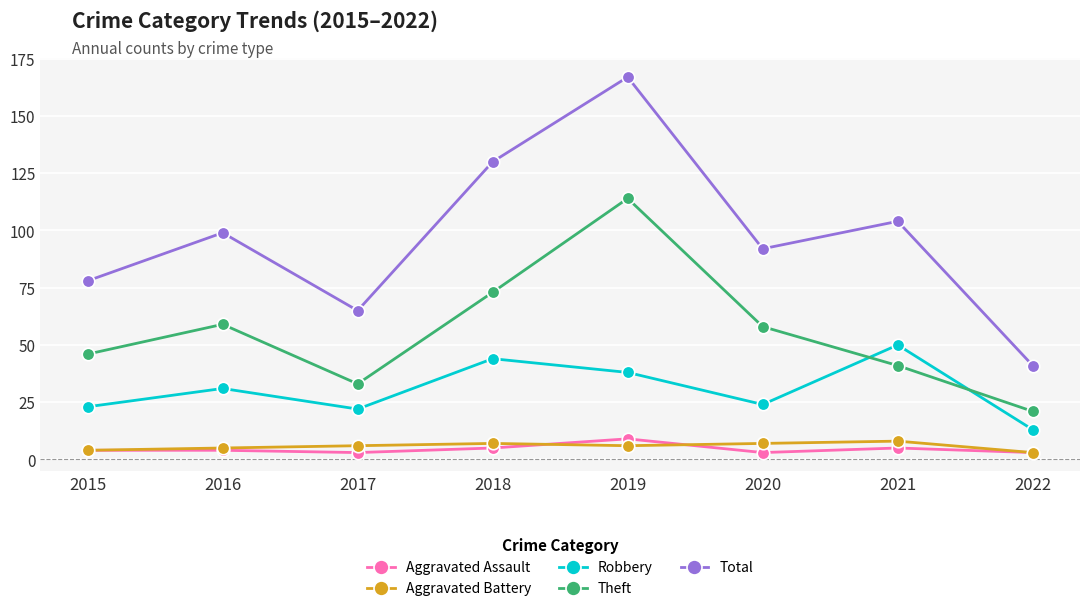

Which series has the largest total across all categories?

Total